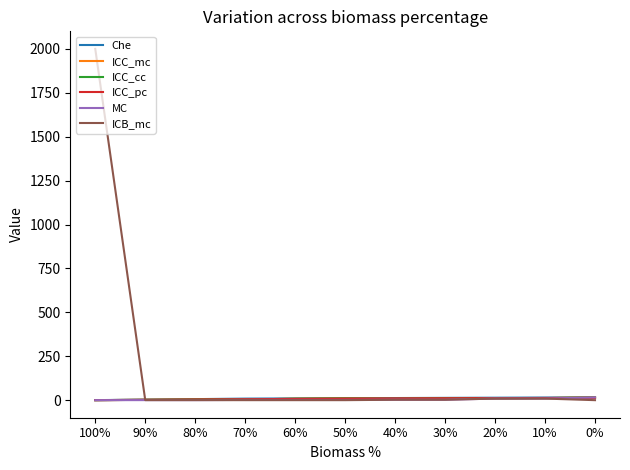

Does the chart display data point markers on the line(s)?

No